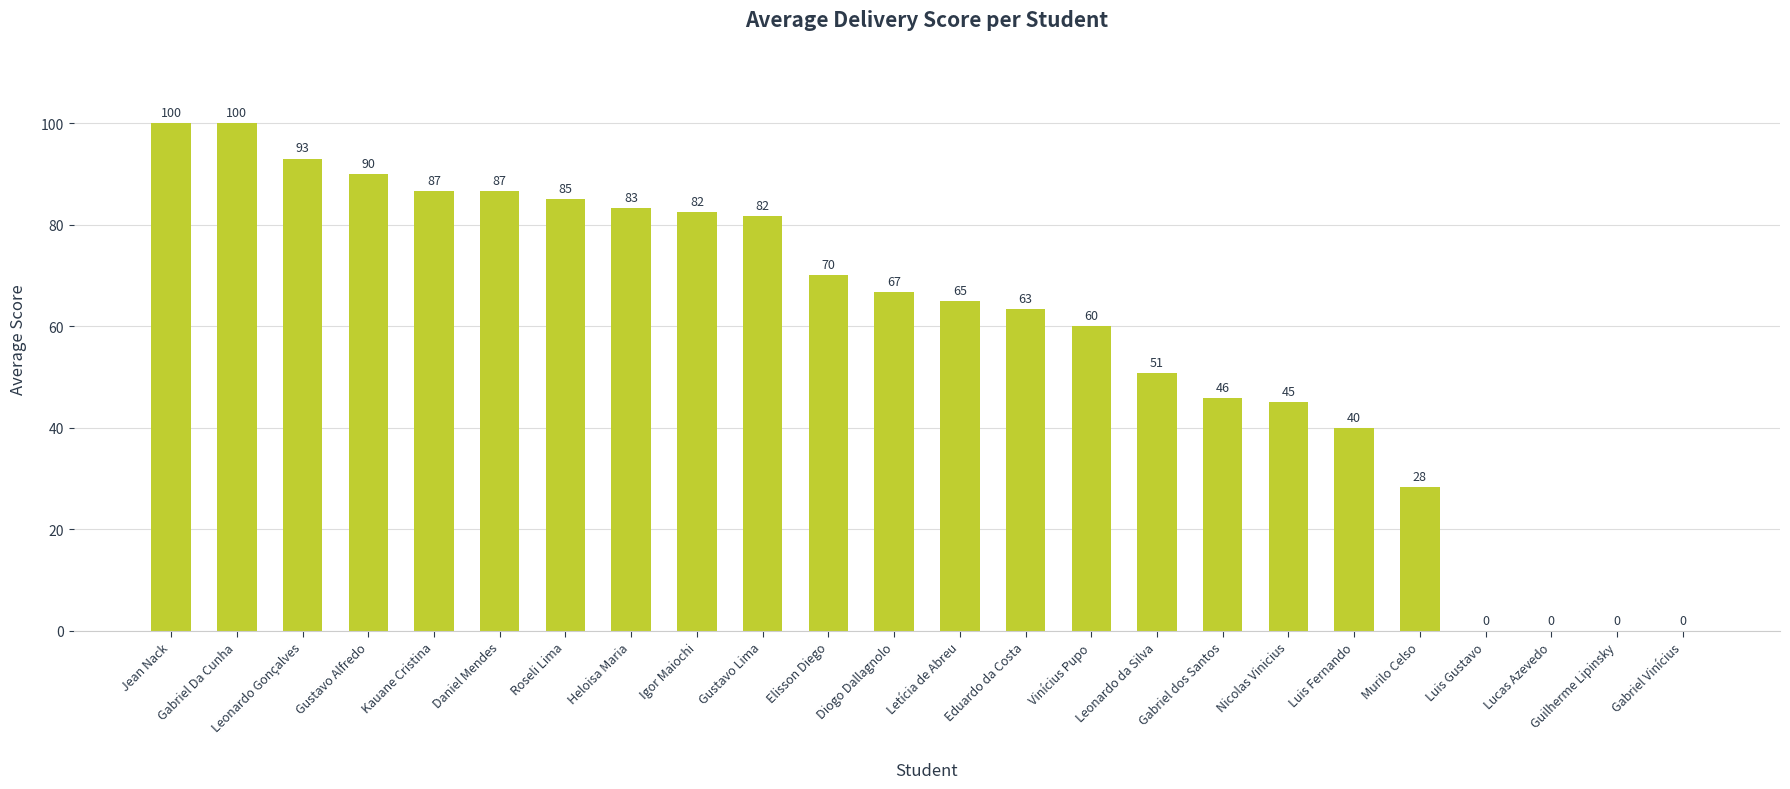

What is the change in value from Gustavo Alfredo to Roseli Lima?

-5.0